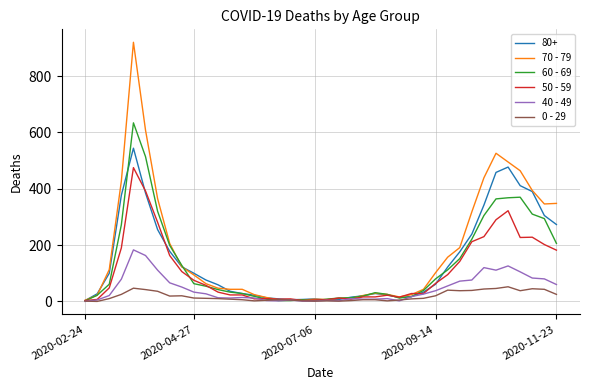

Rank the series by their maximum value, from highest to lowest.

70 - 79, 60 - 69, 80+, 50 - 59, 40 - 49, 0 - 29